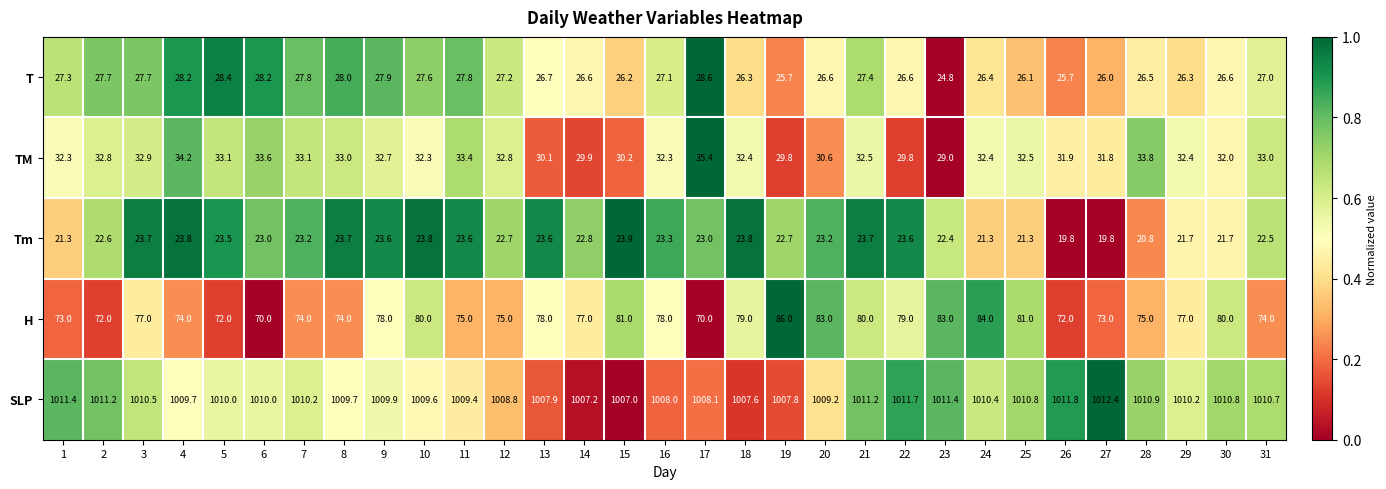

How many data points does each series have?

31